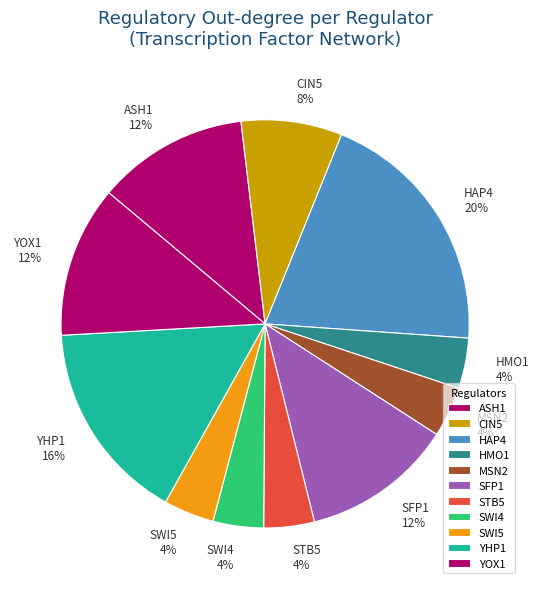

How many slices are in this pie chart?

11